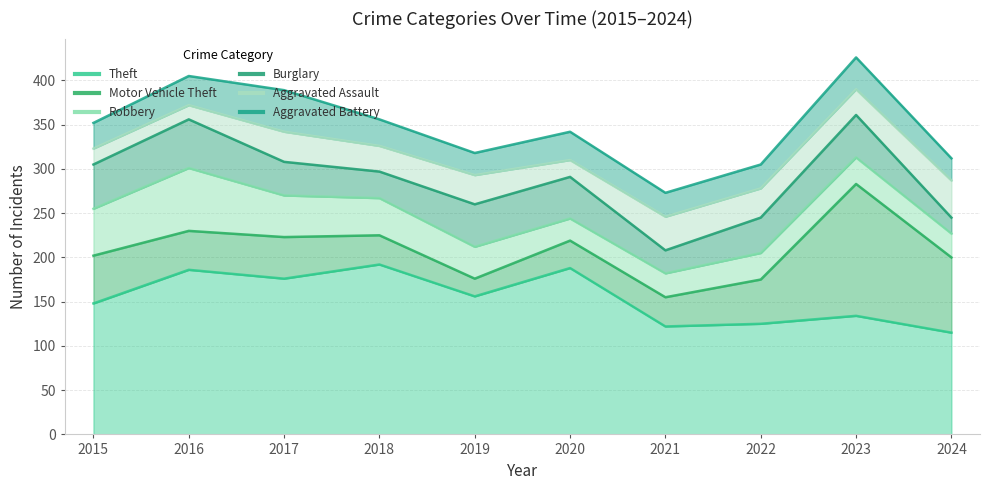

At which category is the sum across all series the highest?

2023